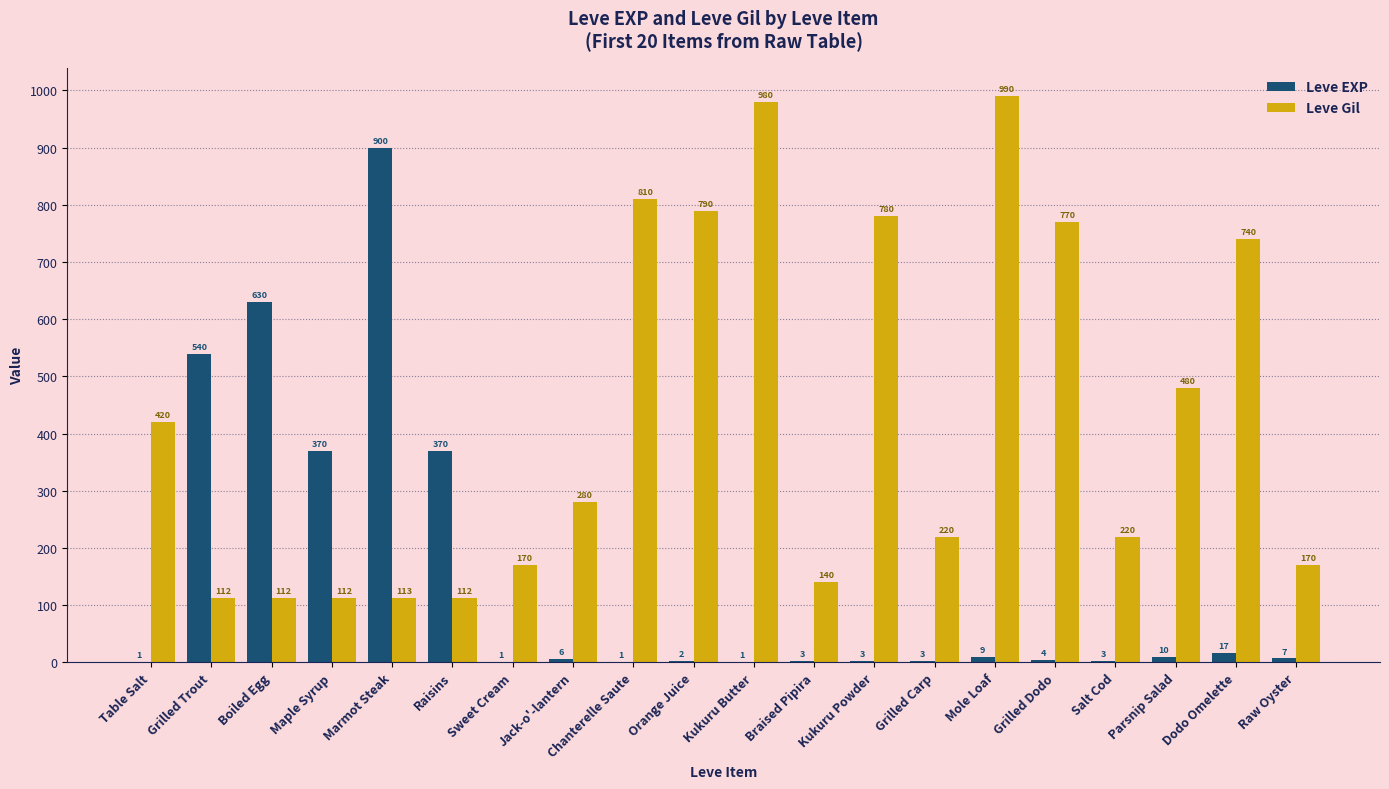

Is it true that Leve Gil equals 170 at Sweet Cream?

True